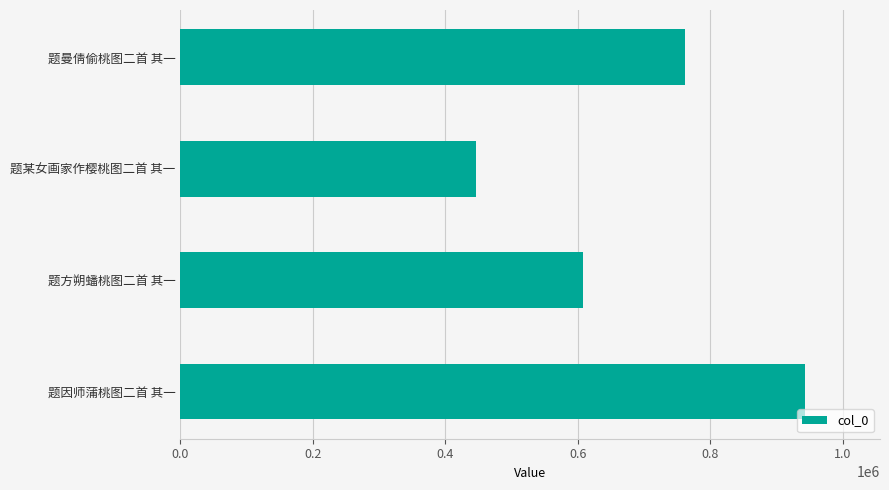

What is the sum of the values at 题曼倩偷桃图二首 其一 and 题因师蒲桃图二首 其一?

1704968